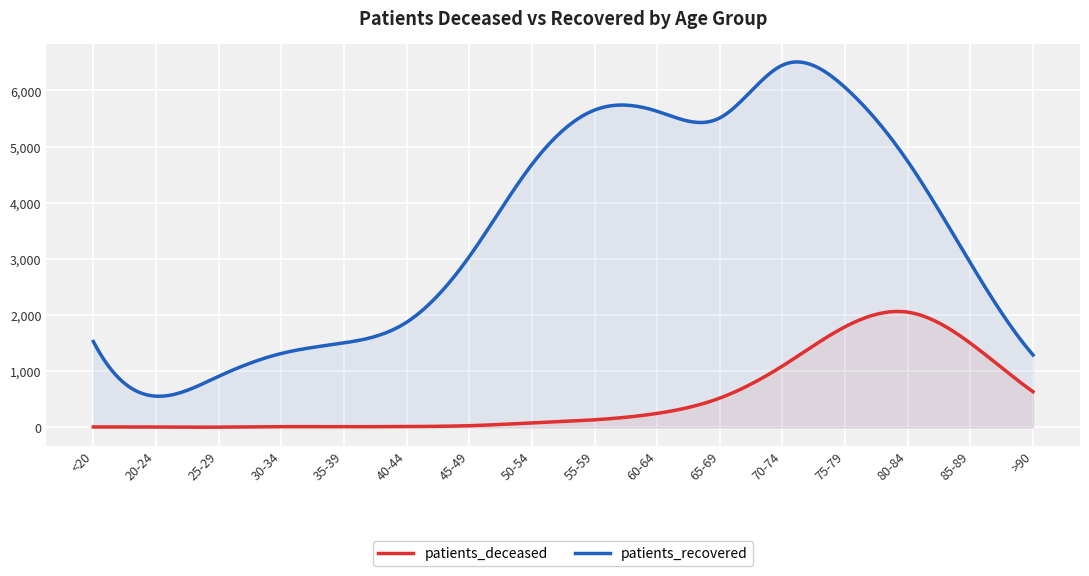

What is the difference between the patients_recovered values at 80-84 and 40-44?

2866